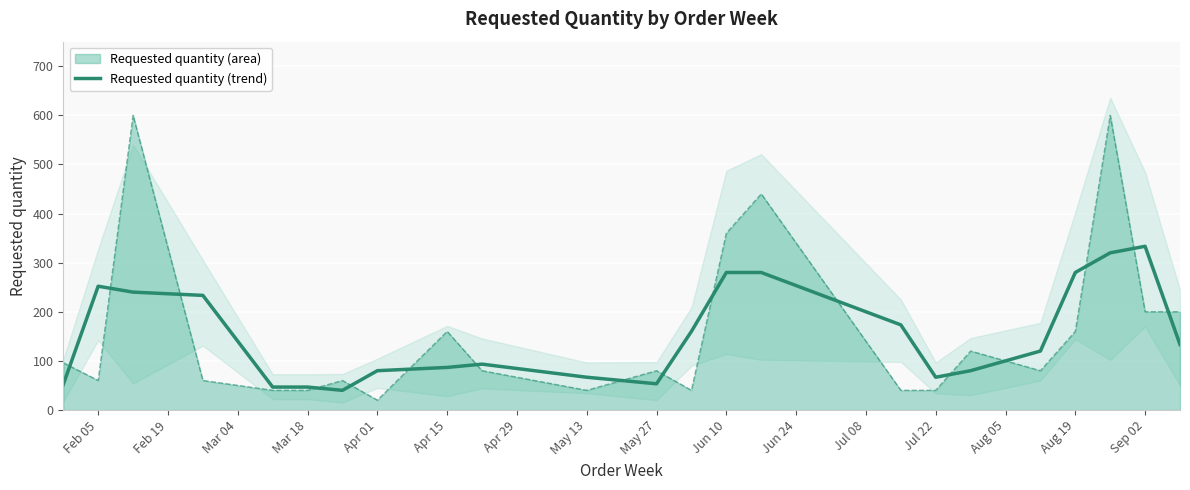

At which label is Requested quantity (area) closest to 310?

Jun 10